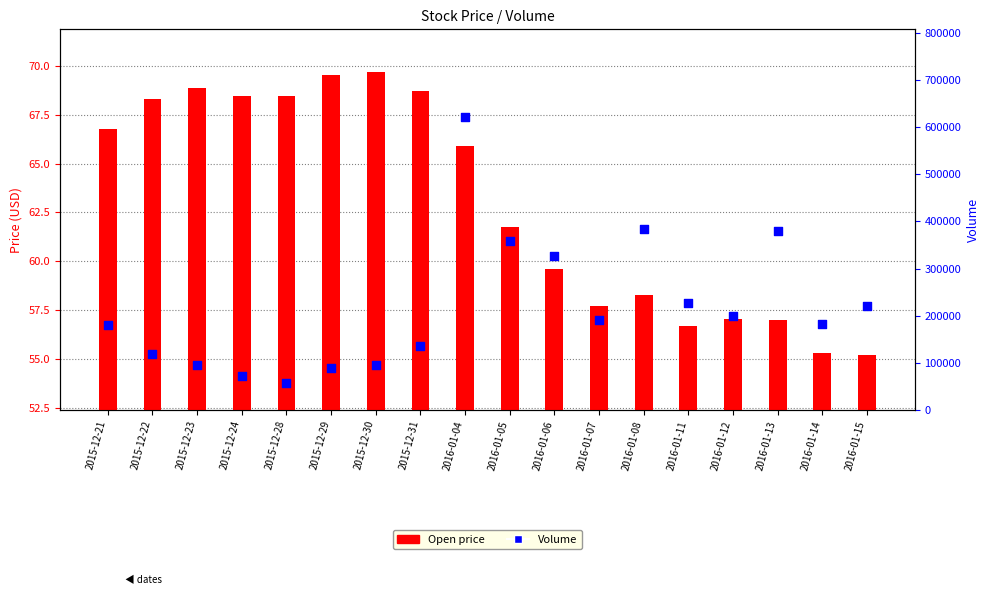

At which category is the sum across all series the highest?

2016-01-04